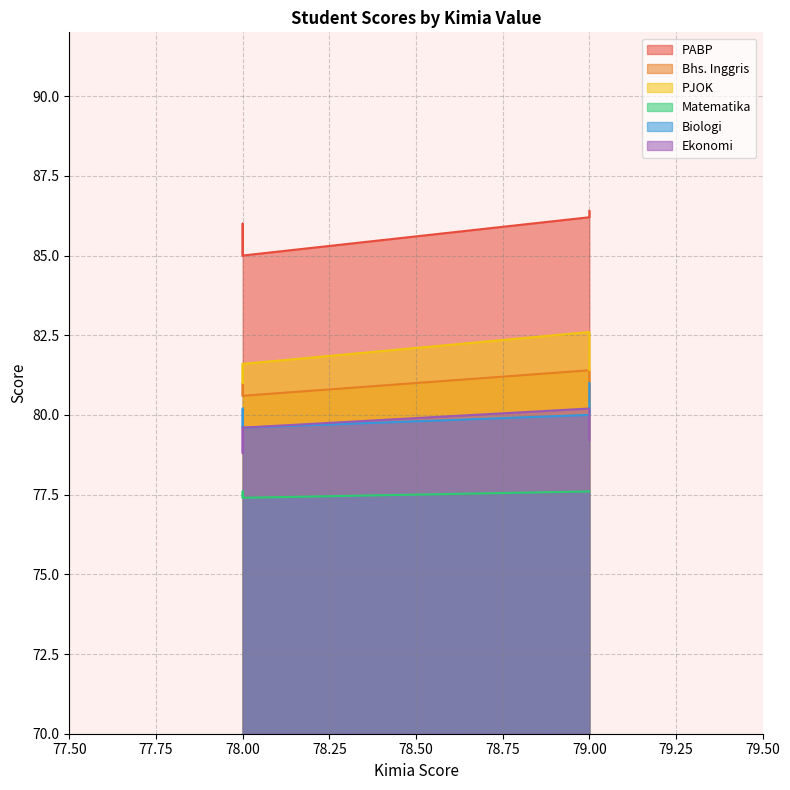

At which label does Bhs. Inggris reach its peak?

79.0